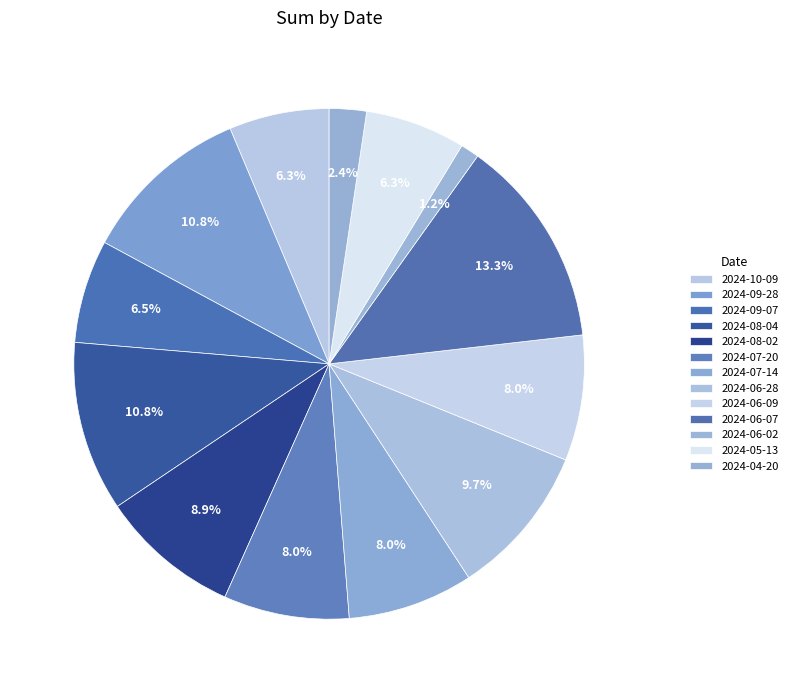

Is 2024-07-20 the majority of the pie?

No